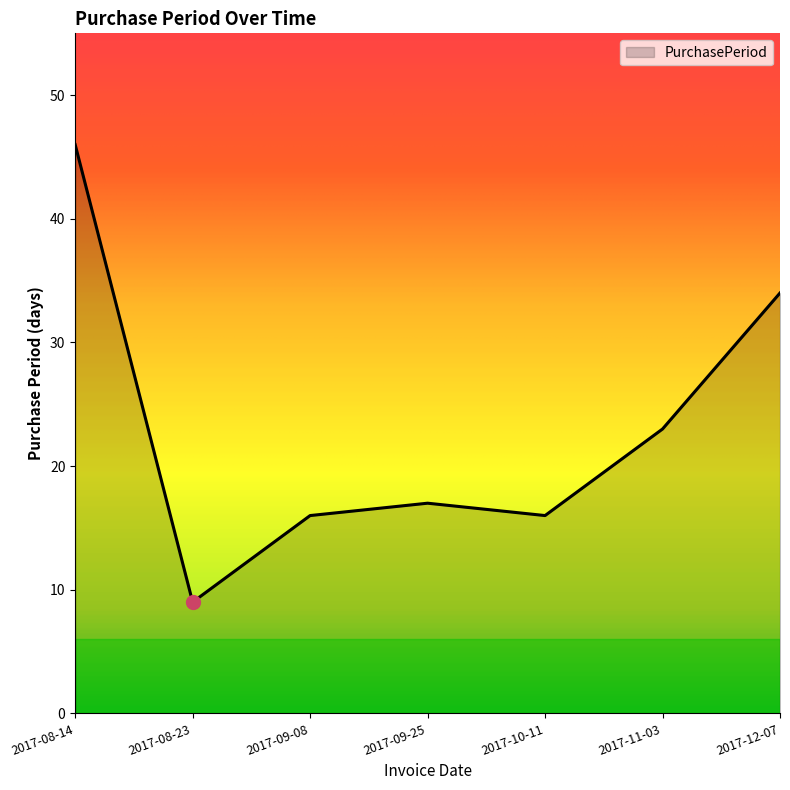

What is the change in value from 2017-09-25 to 2017-12-07?

+17